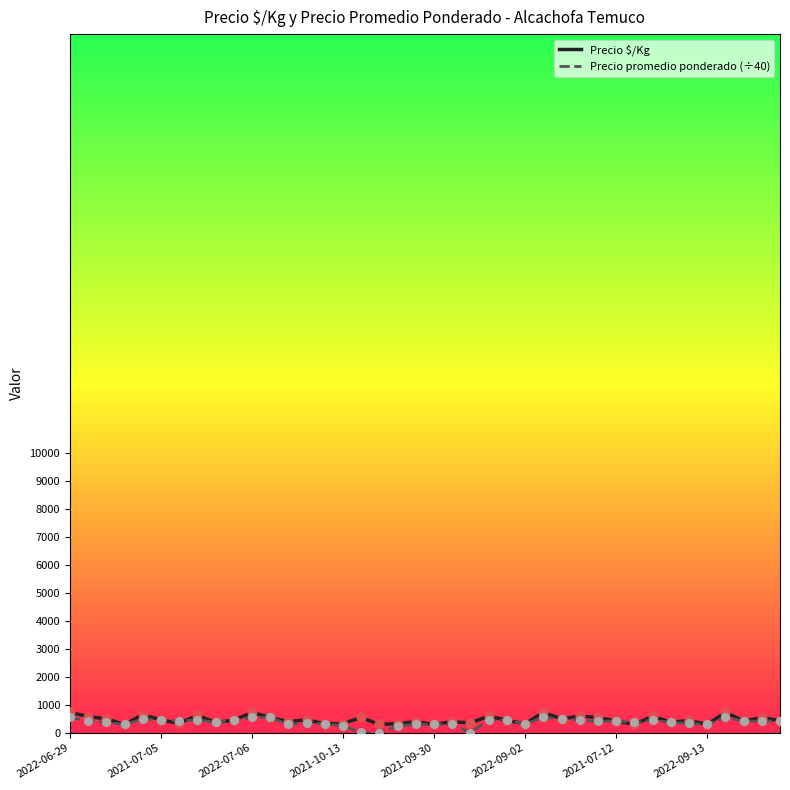

What are all the series names shown in the legend?

Precio $/Kg, Precio promedio ponderado (÷40)